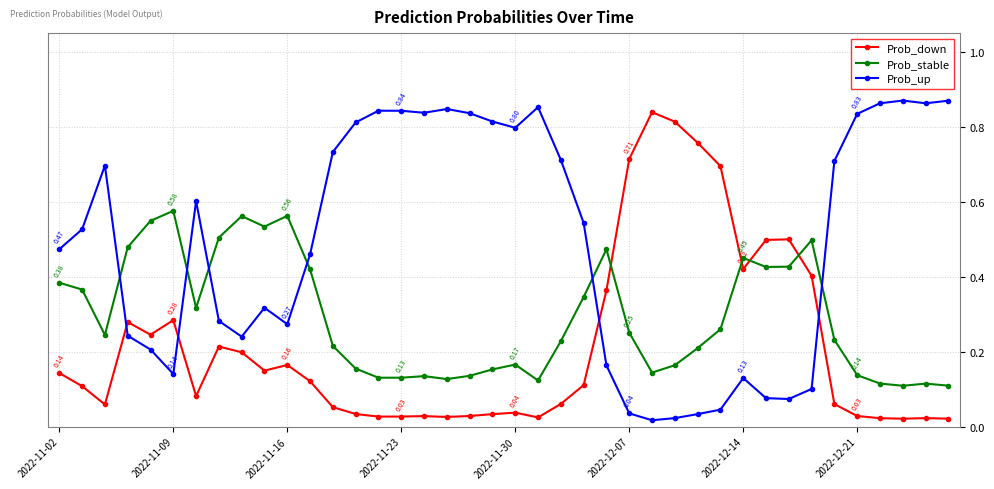

True or false: Prob_down and Prob_stable cross at least once.

True